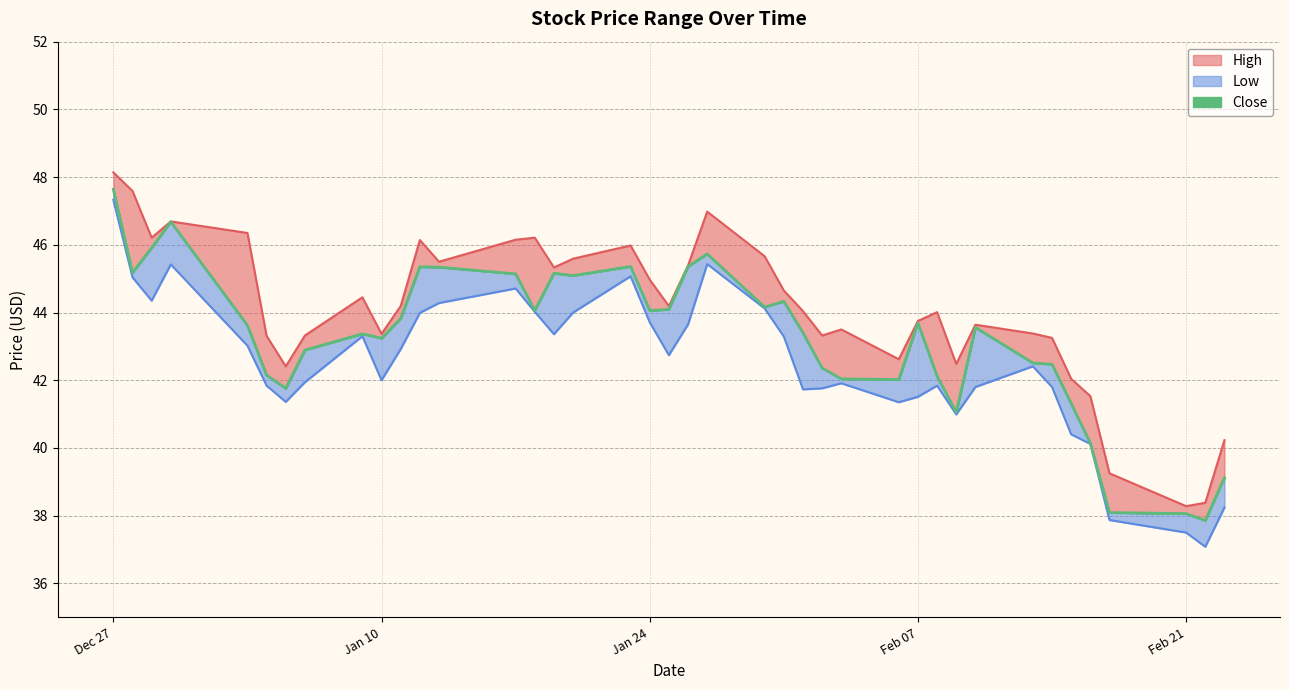

How many data points in Low are less than 42?

18